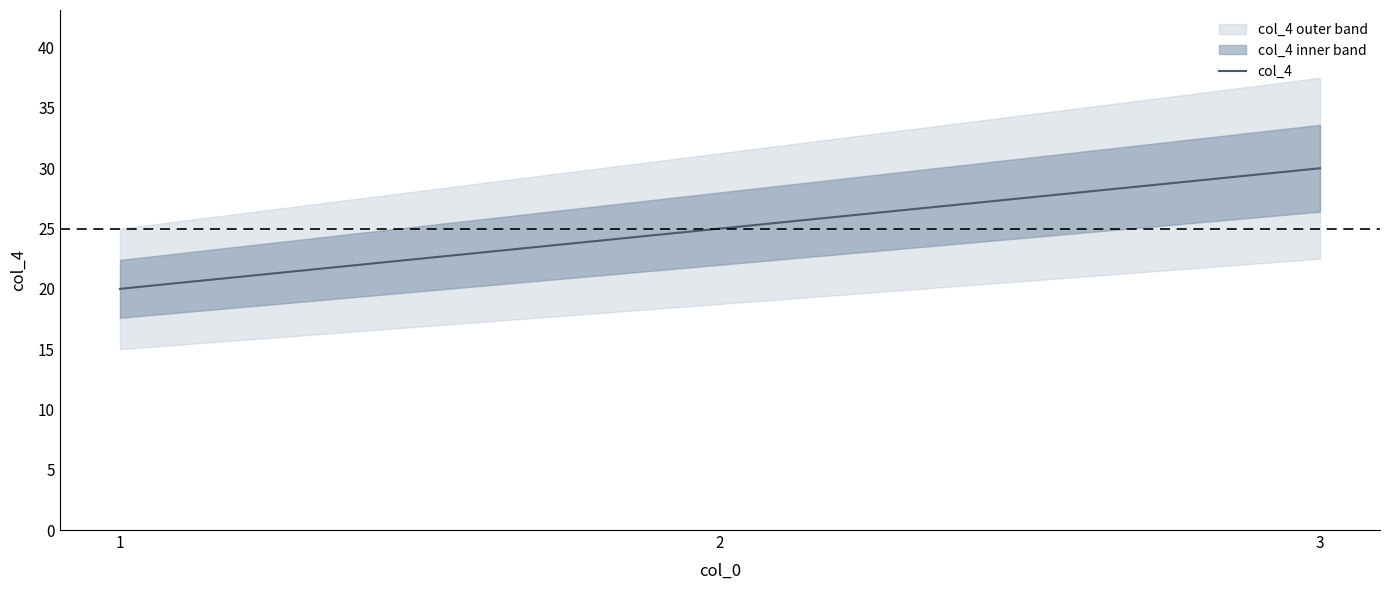

How many values exceed 25?

1